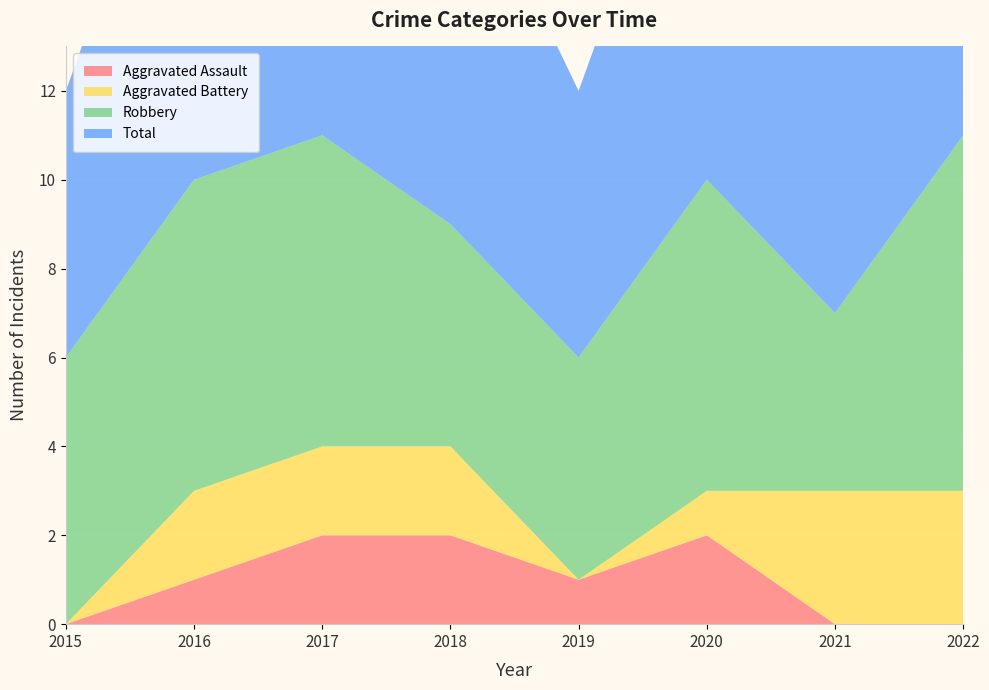

Reading left to right, extract all data points from this chart.

Aggravated Assault: 0	1	2	2	1	2	0	0
Aggravated Battery: 0	2	2	2	0	1	3	3
Robbery: 6	7	7	5	5	7	4	8
Total: 6	10	11	9	6	10	7	11